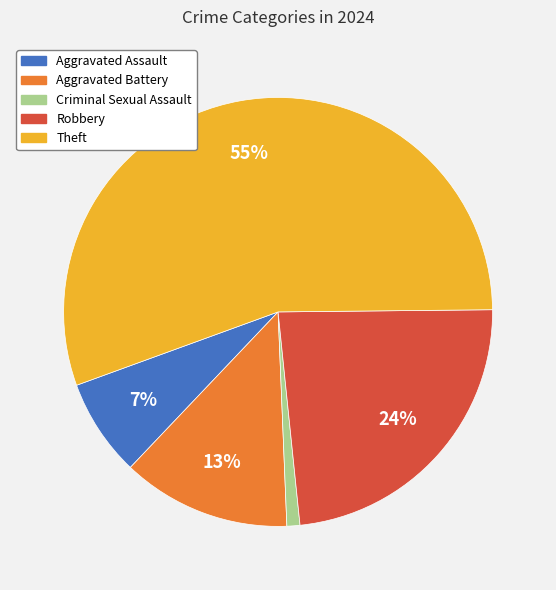

Rank the categories by value from highest to lowest.

Theft, Robbery, Aggravated Battery, Aggravated Assault, Criminal Sexual Assault